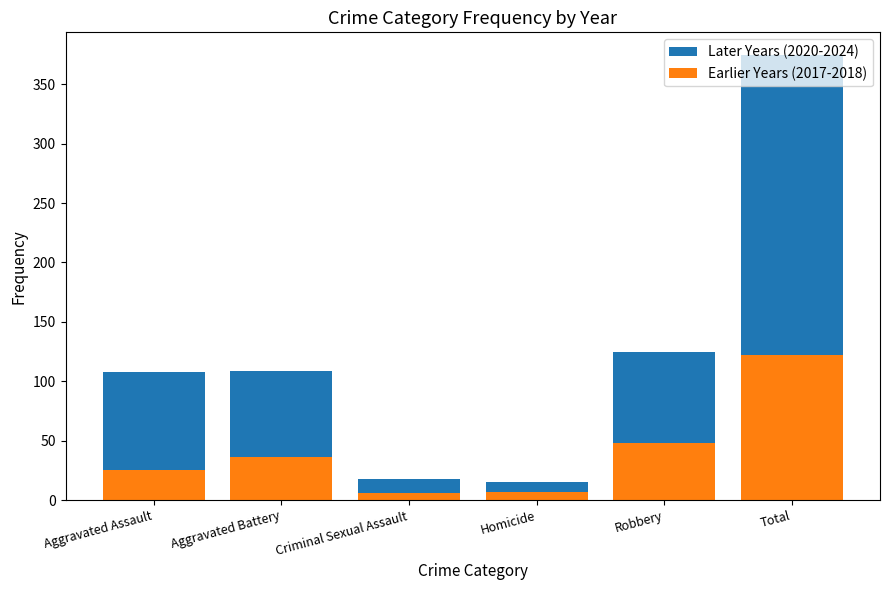

At which label is Earlier Years (2017-2018) closest to 64?

Robbery